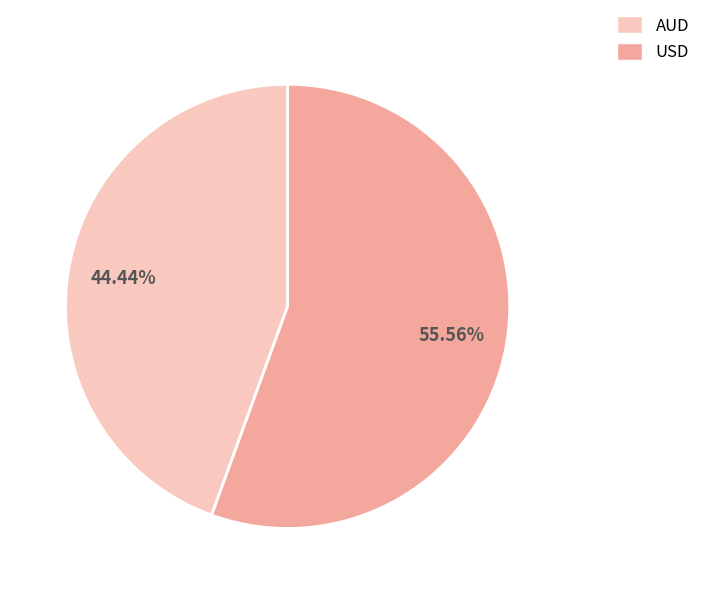

Is there a majority slice in this chart?

Yes